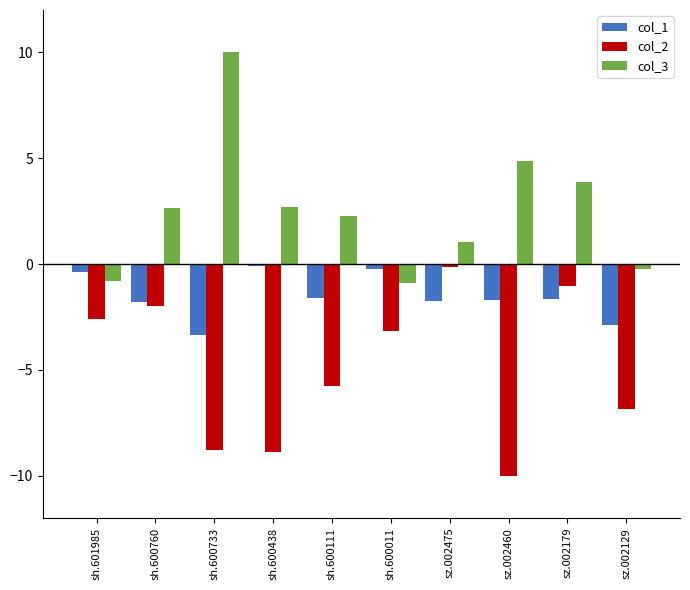

Count the number of categories in the chart.

10